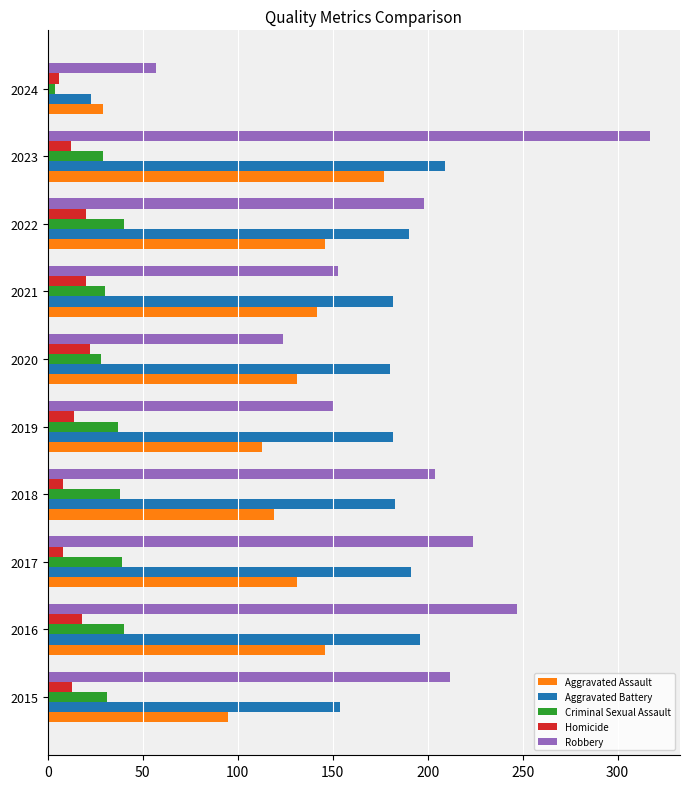

What is the average value of the Aggravated Battery series?

169